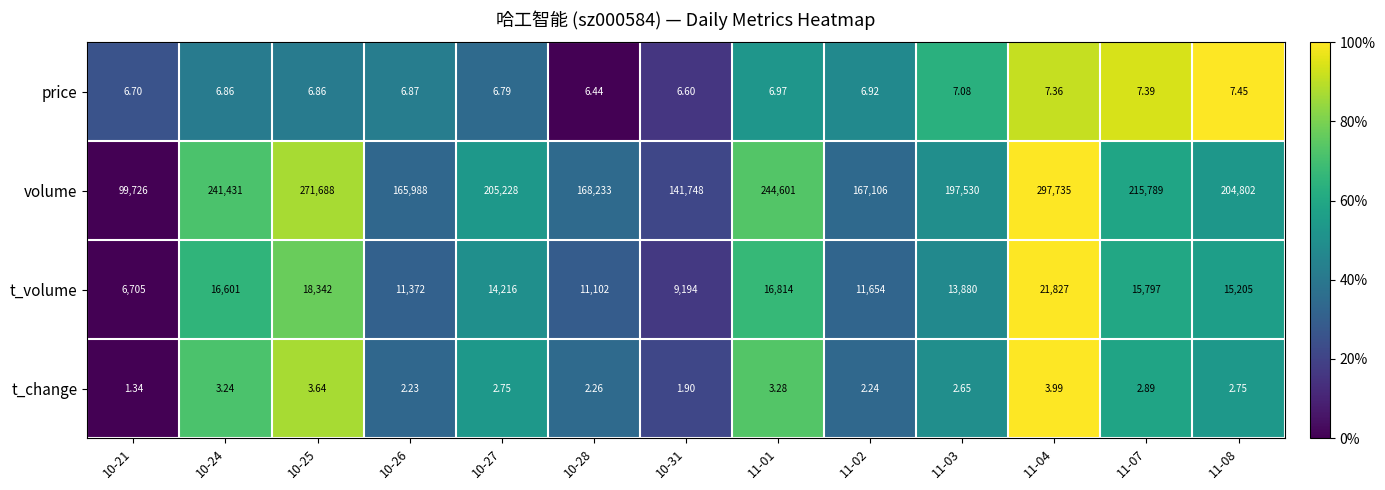

What is the difference between the highest and lowest values at 10-28?

168230.7